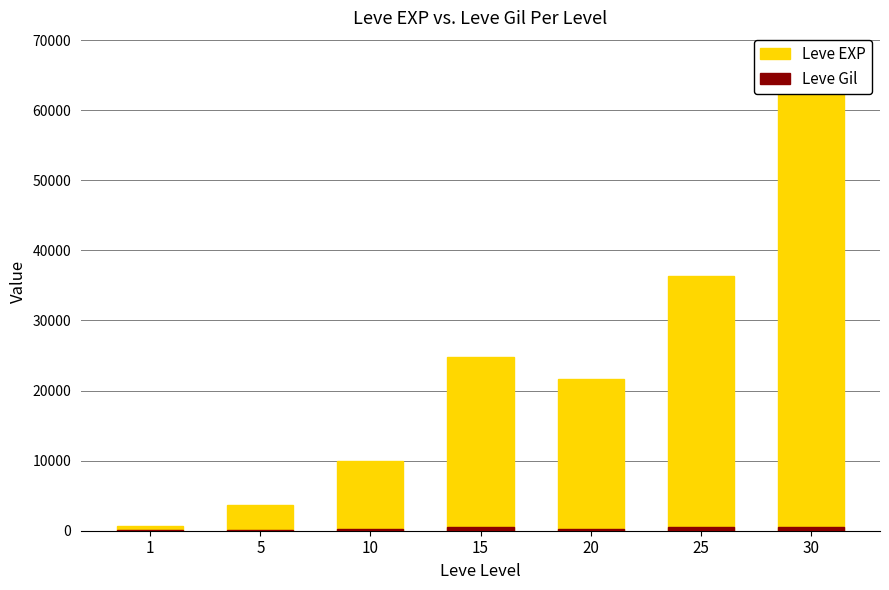

True or false: Leve EXP has a value of 4919 at 10.

False